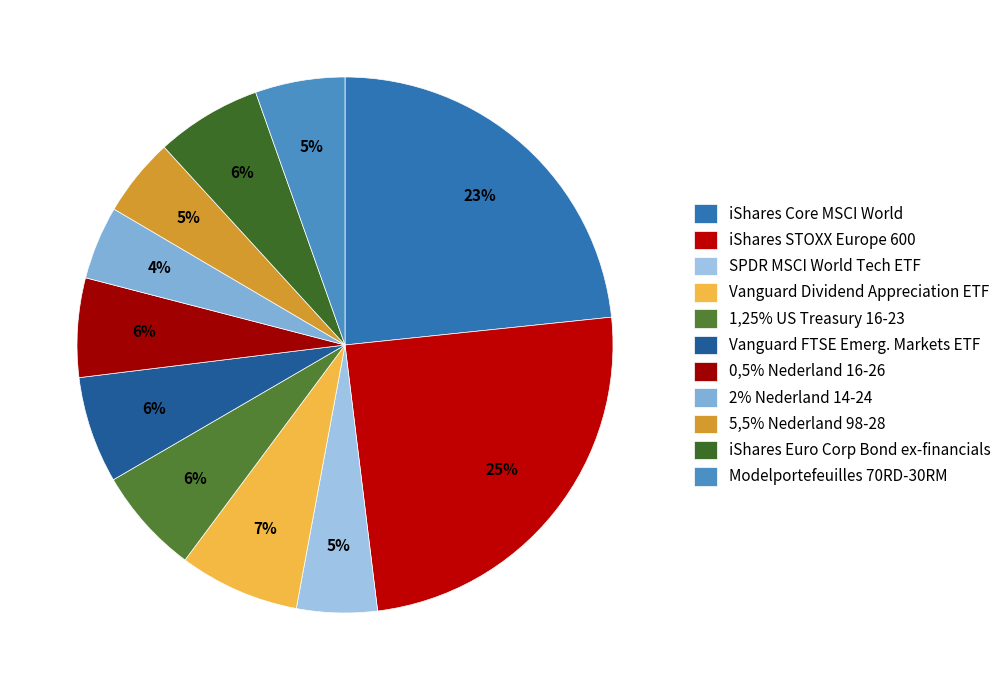

Does Vanguard Dividend Appreciation ETF account for over 50% of the chart?

No